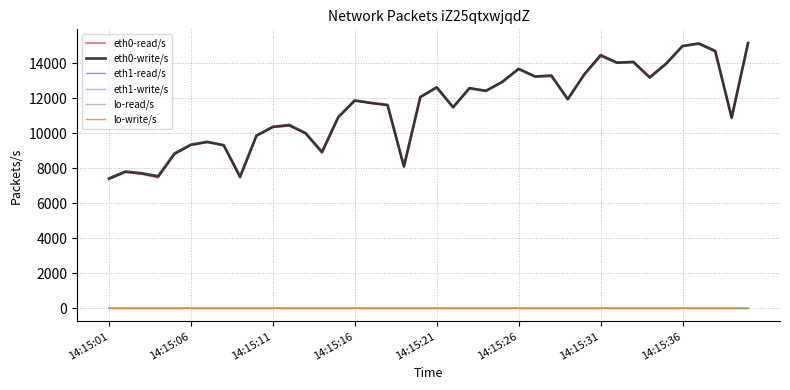

Is this an area chart (filled region under the line)?

No